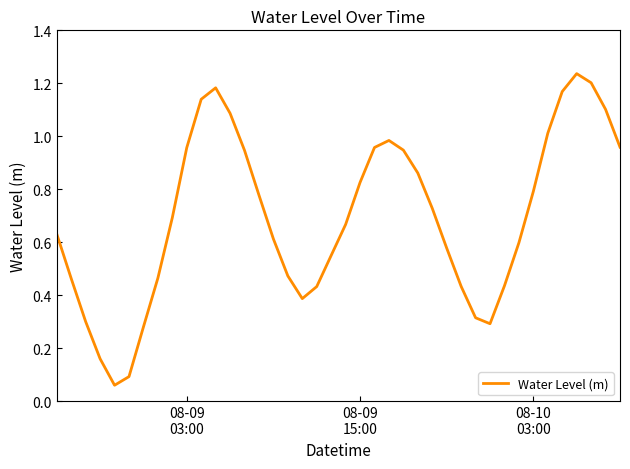

How many lines are shown in the chart?

1